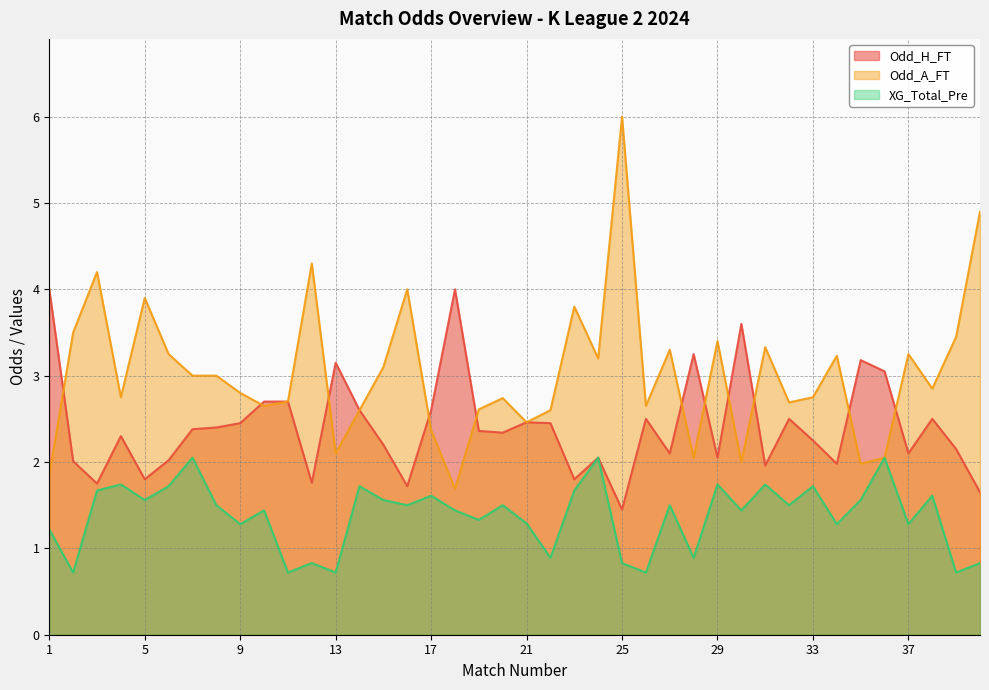

Which series changed the most between 12 and 23?

XG_Total_Pre